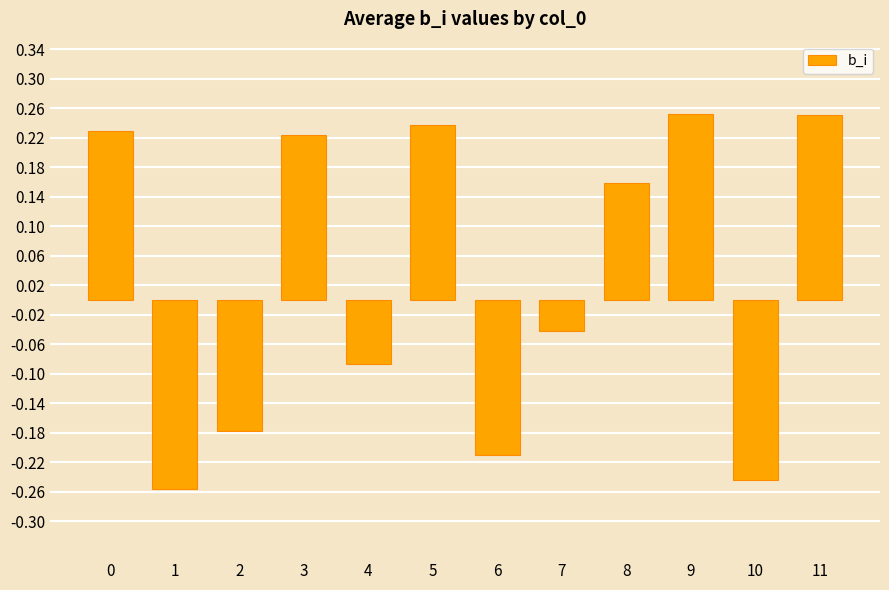

What is the difference between the maximum and second lowest values?

0.5